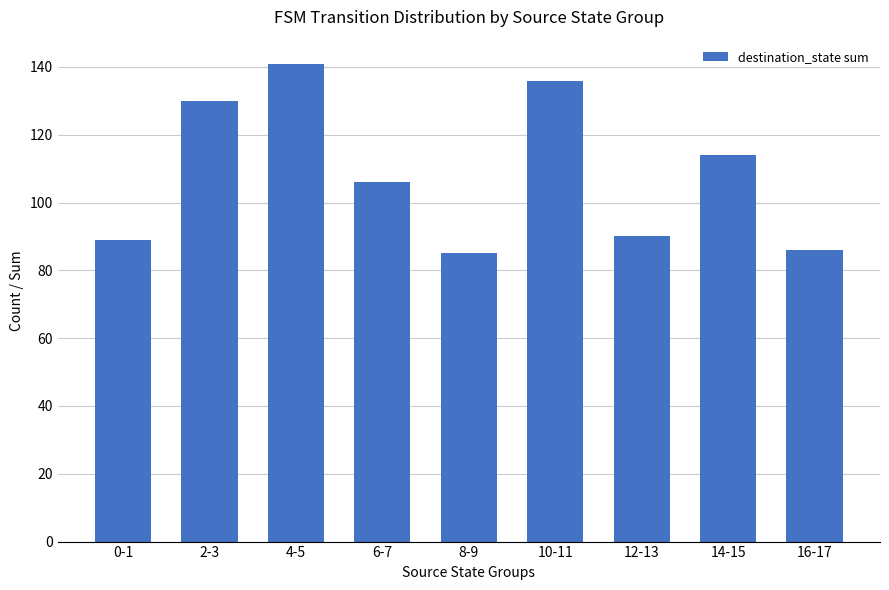

Reading left to right, extract all data points from this chart.

0-1=89	2-3=130	4-5=141	6-7=106	8-9=85	10-11=136	12-13=90	14-15=114	16-17=86